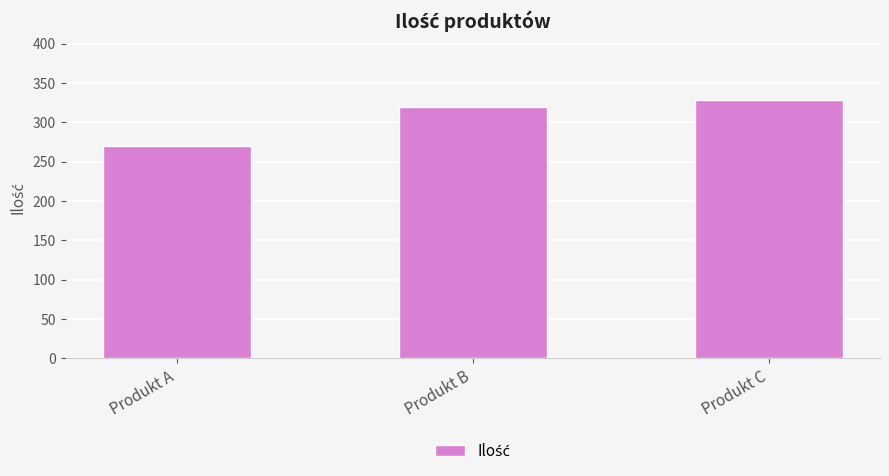

What is the difference between the values at Produkt C and Produkt A?

58